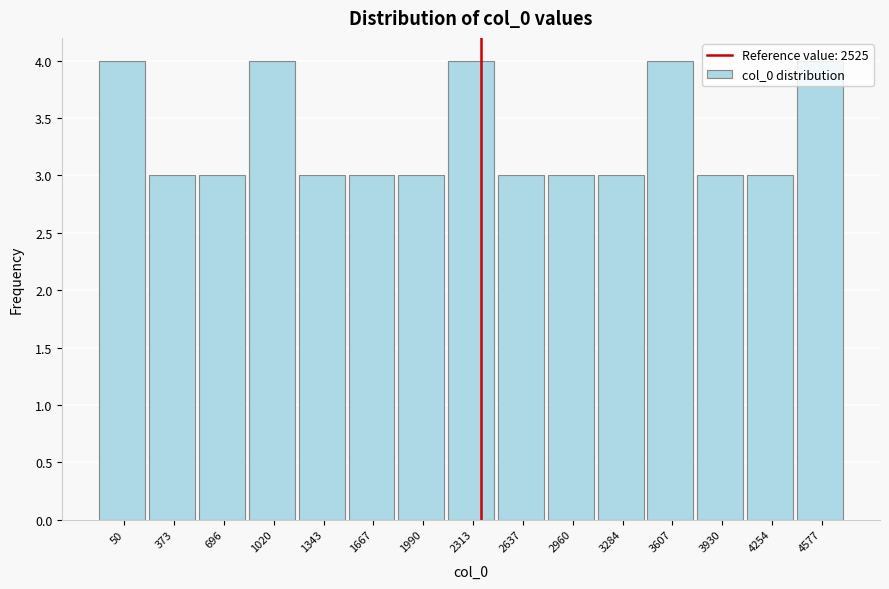

What is the value of the 1st bar from the left?

4